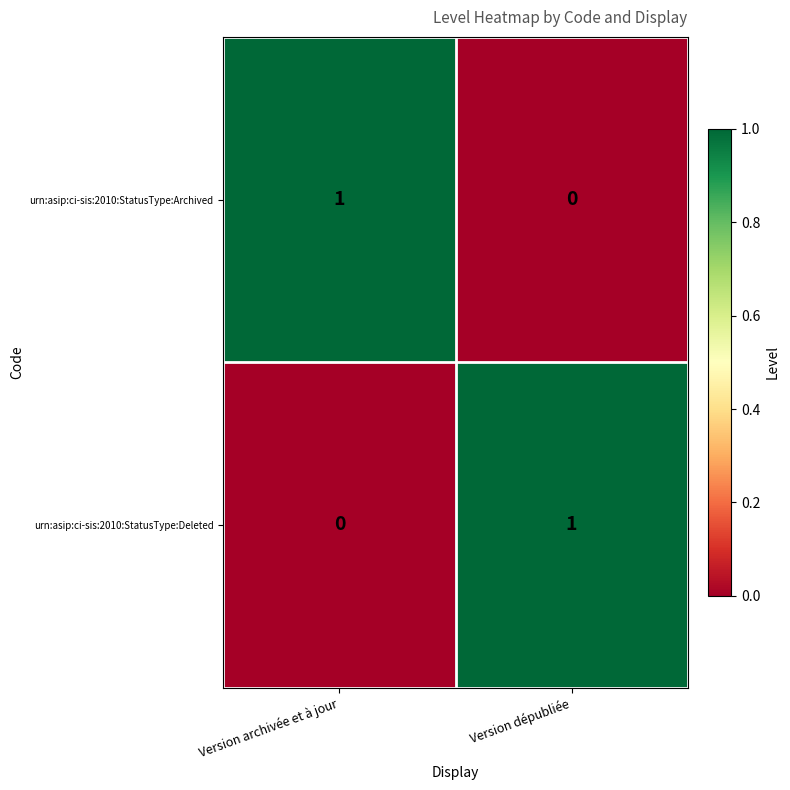

At which label does urn:asip:ci-sis:2010:StatusType:Archived reach its peak?

Version archivée et à jour